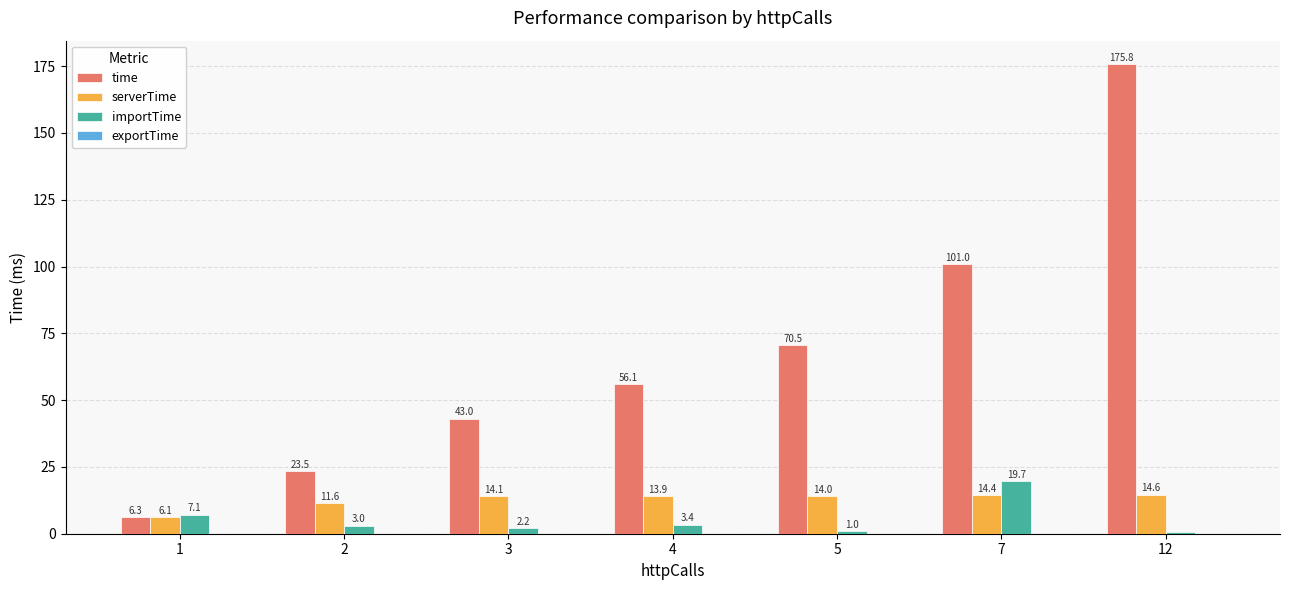

The value of time at 7 is 26.7. True or false?

False